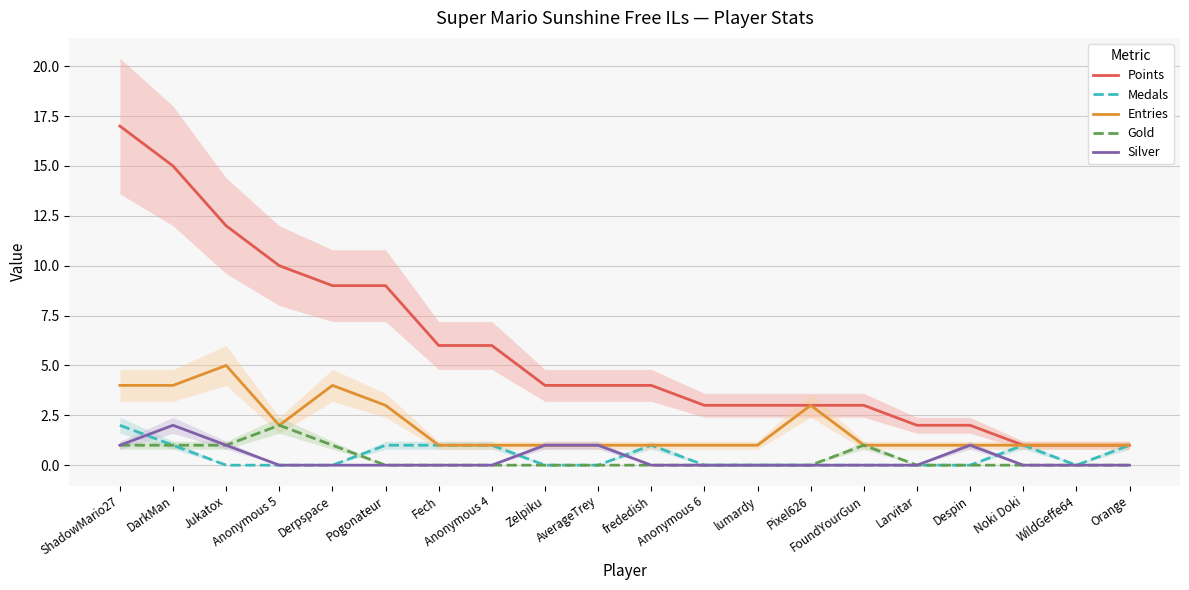

The value of Medals at ShadowMario27 is 2. True or false?

True